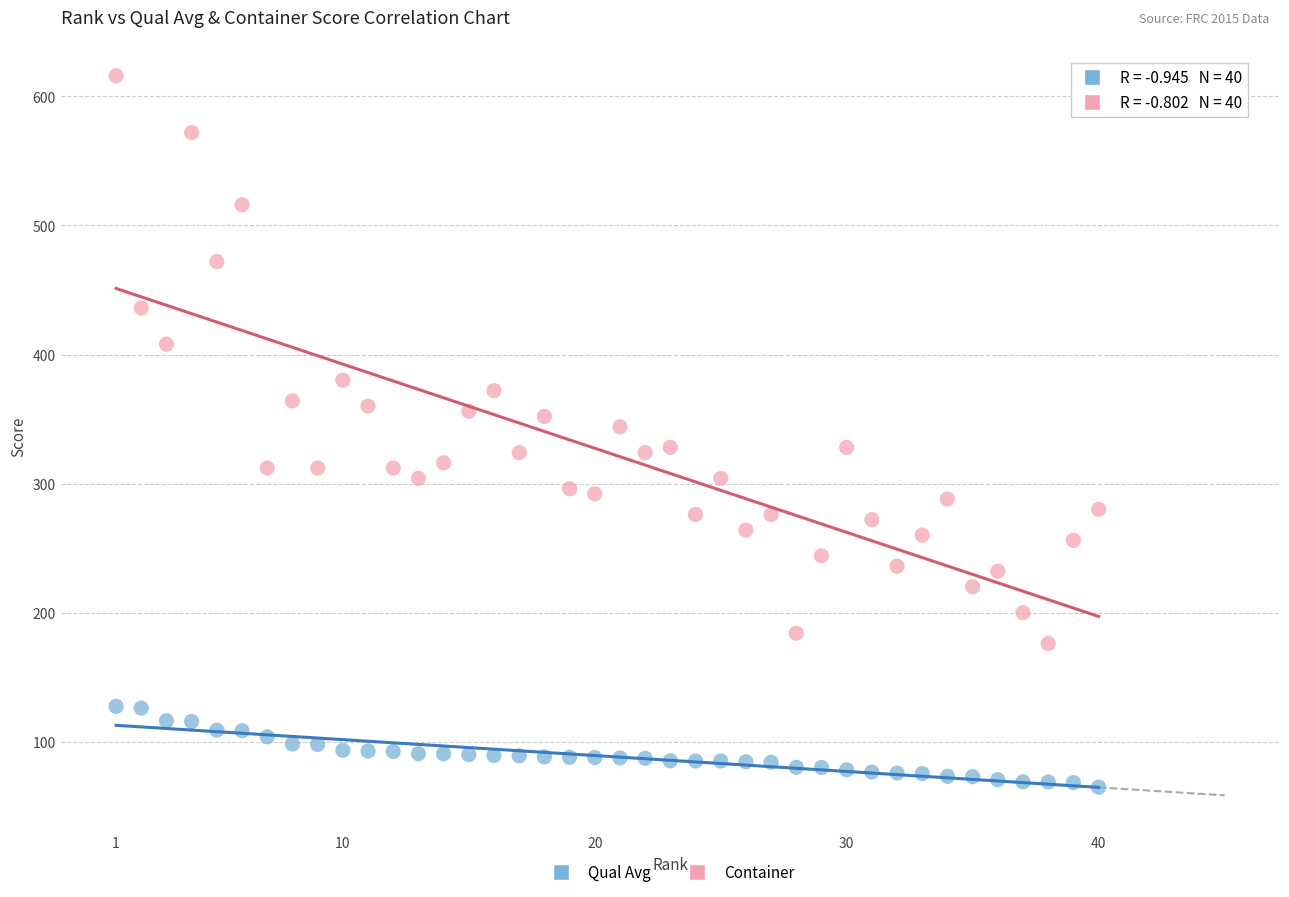

What are all the series names shown in the legend?

Qual Avg, Container